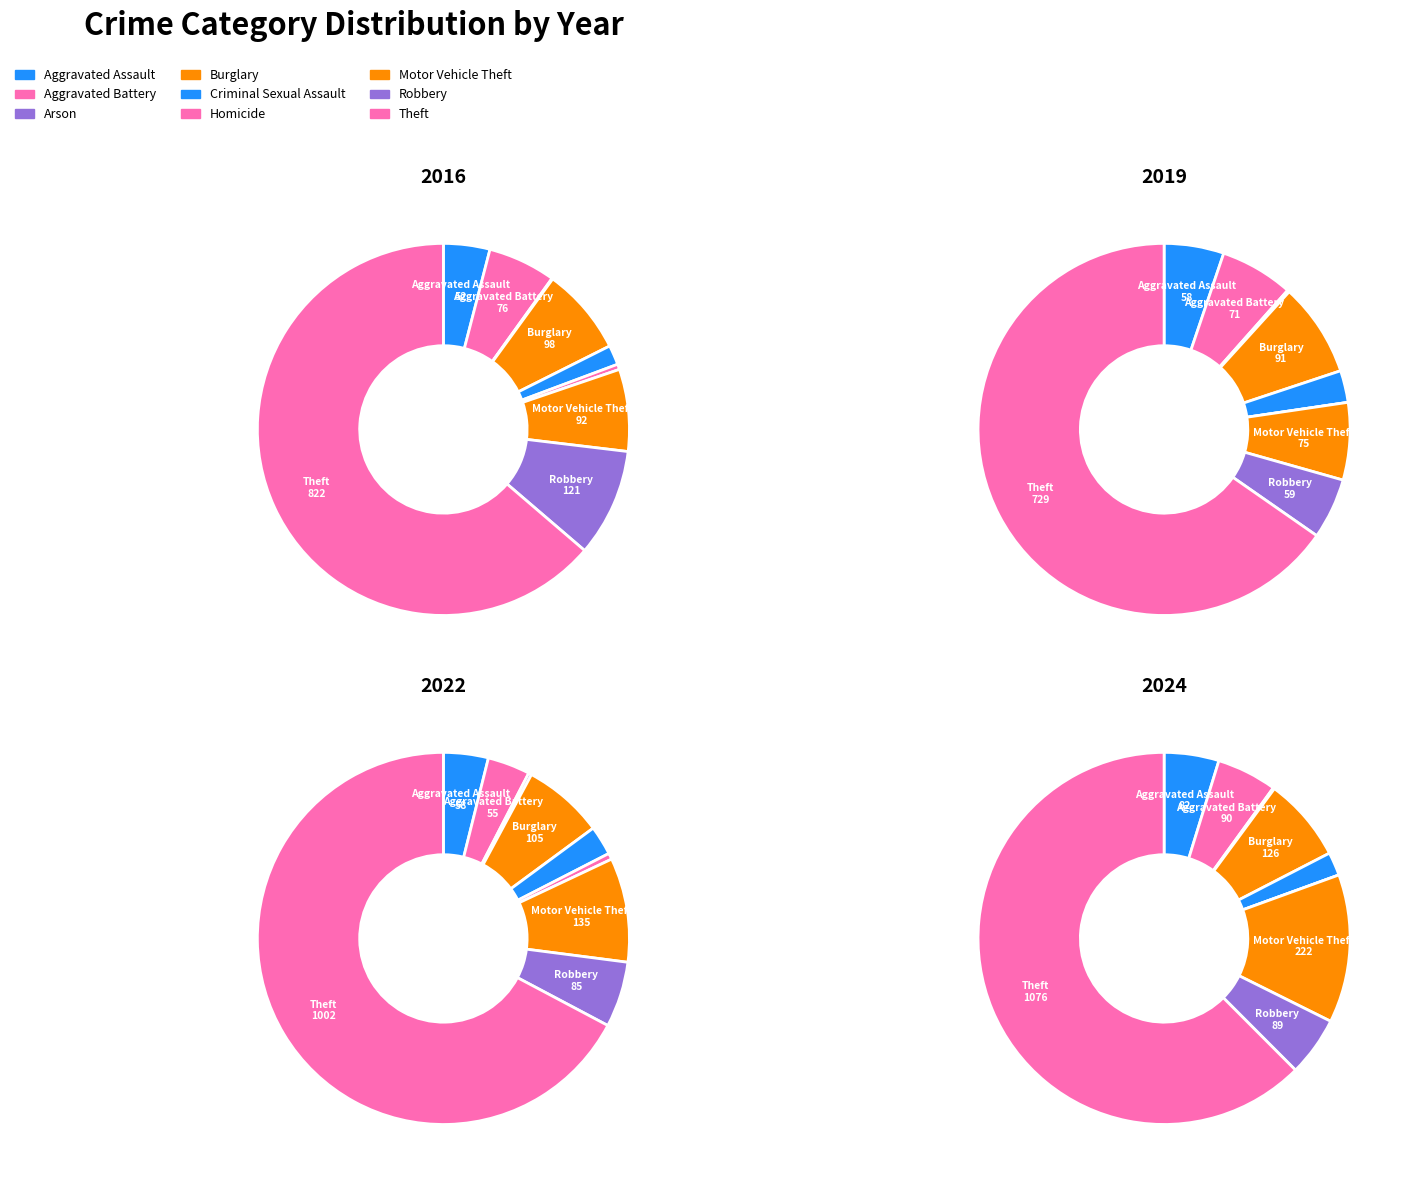

What percentage is the Theft slice, to the nearest percent?

67%